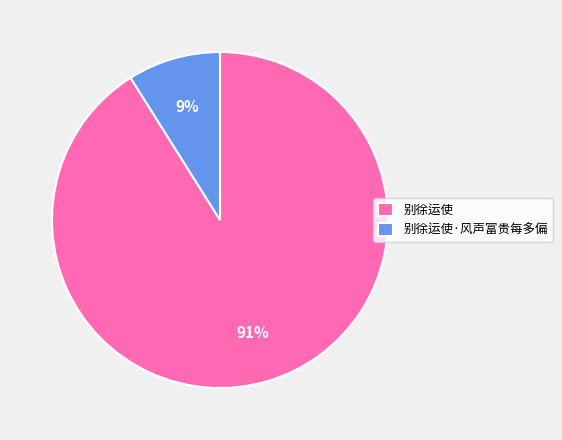

To the nearest percent, what percentage of the pie is 别徐运使?

91%